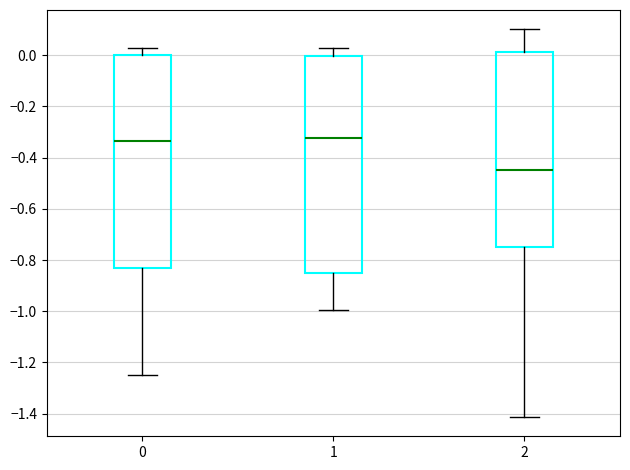

Reading left to right, transcribe this box plot: for each box, give where its median line is, the range the box spans, and where its two whiskers end, as read against the y-axis. The values are not printed on the chart, so give them approximately, as read against the axis.

0: median -0.34, box -0.84 to 0.00, whiskers -1.24 to 0.02
1: median -0.32, box -0.86 to 0.00, whiskers -1.00 to 0.04
2: median -0.44, box -0.76 to 0.02, whiskers -1.42 to 0.10